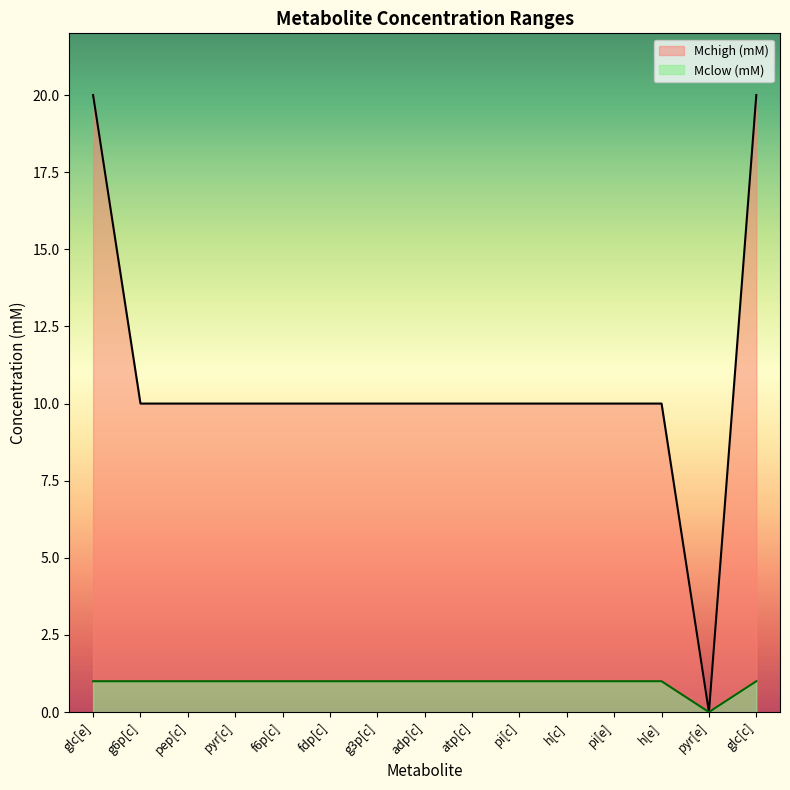

The Mclow (mM) series shows 0 at adp[c]. True or false?

False